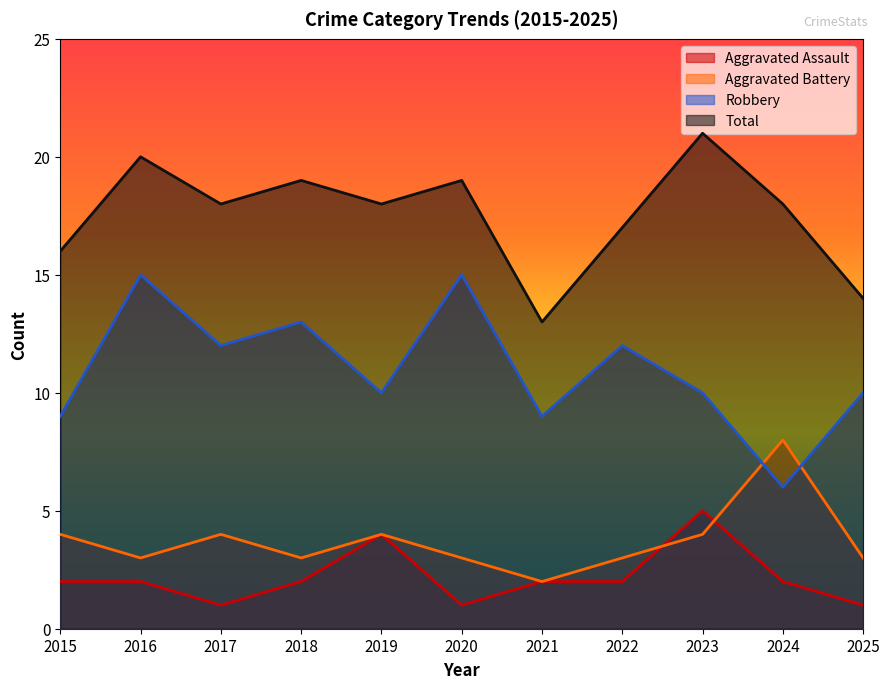

How many interior local valleys does the Robbery series have?

4